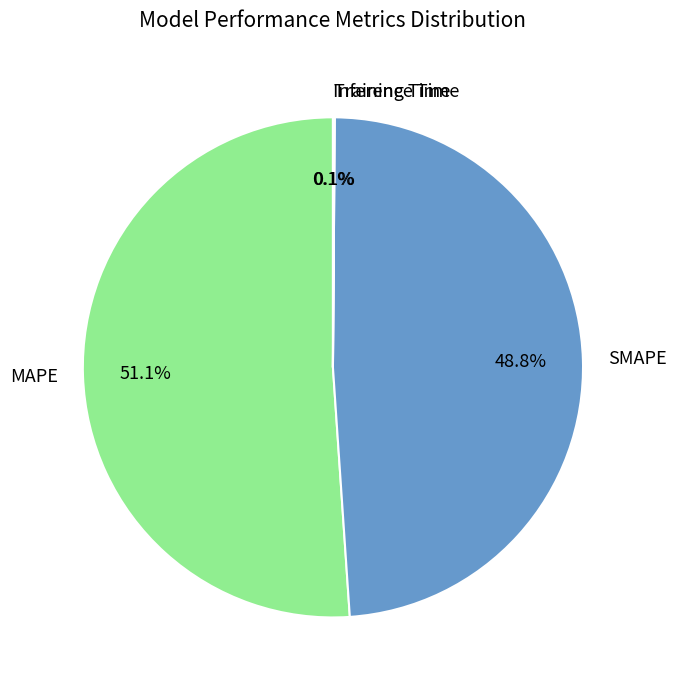

To the nearest percent, what is the average slice percentage?

25%